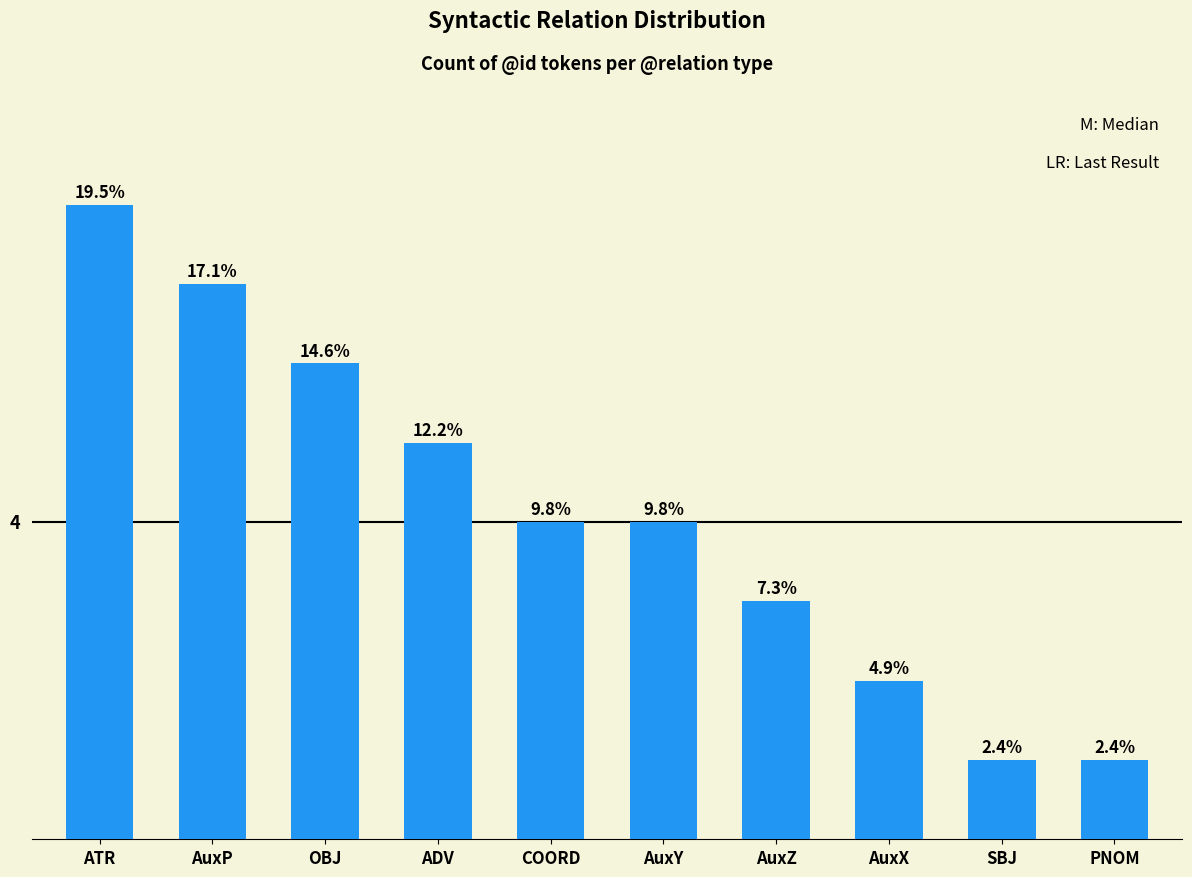

Reading left to right, transcribe all the data shown in this chart.

ATR=8	AuxP=7	OBJ=6	ADV=5	COORD=4	AuxY=4	AuxZ=3	AuxX=2	SBJ=1	PNOM=1